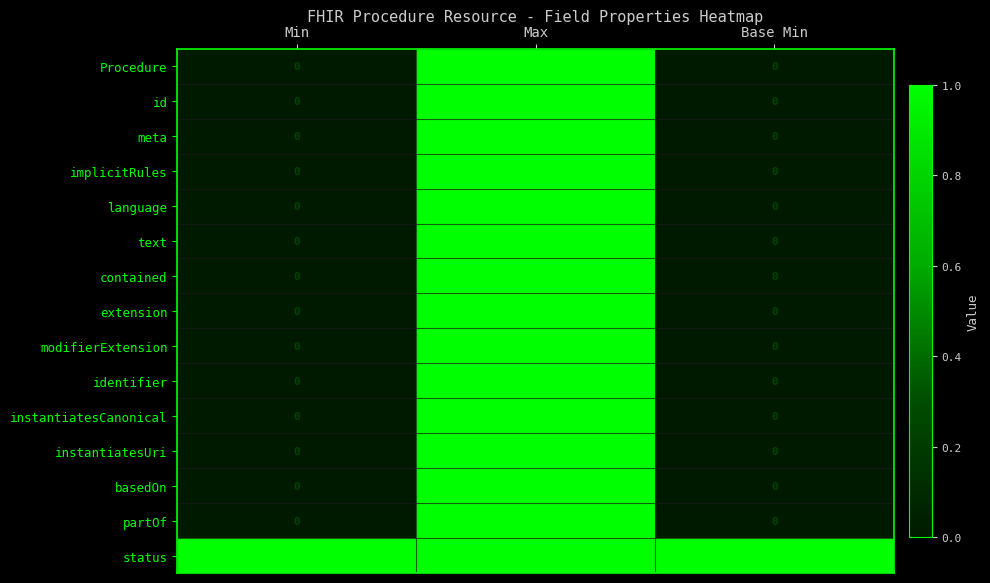

Is it true that language equals 1 at Max?

True